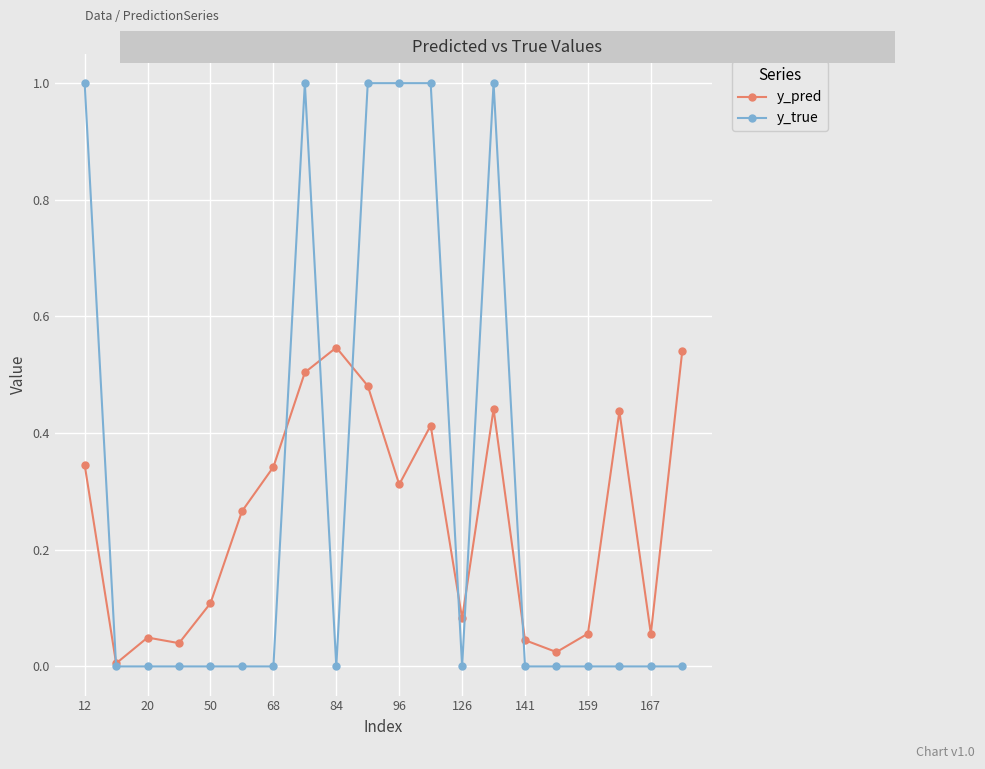

True or false: y_true and y_pred cross at least once.

True